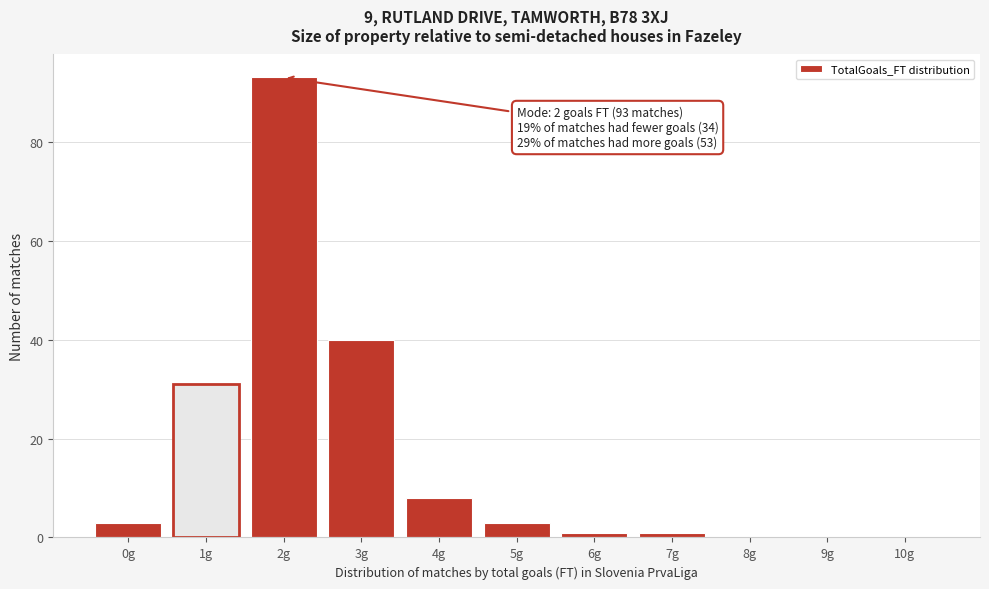

Over which range of the x-axis is the bar tallest?

1.5 to 2.5